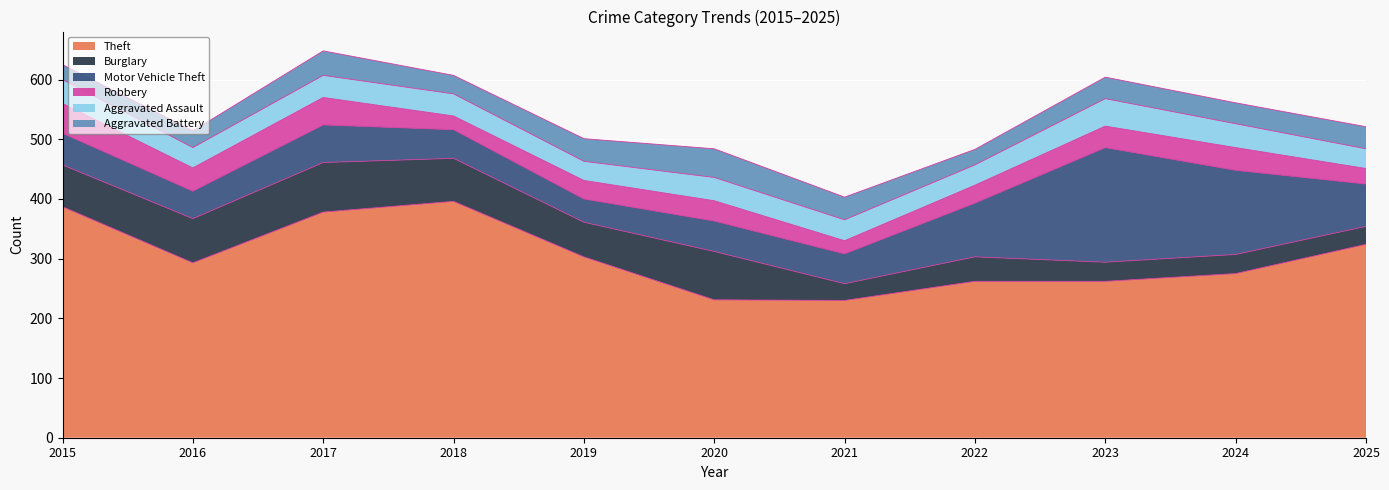

How many lines are shown in the chart?

6